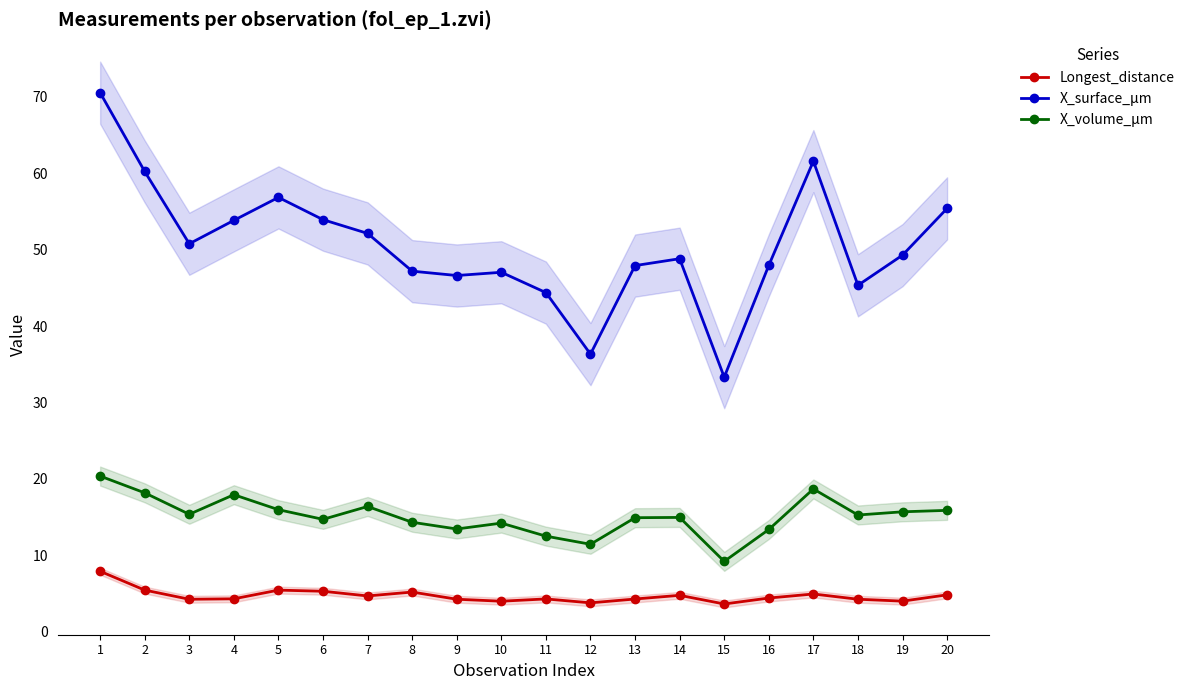

What is the total value across all series at 15?

46.2